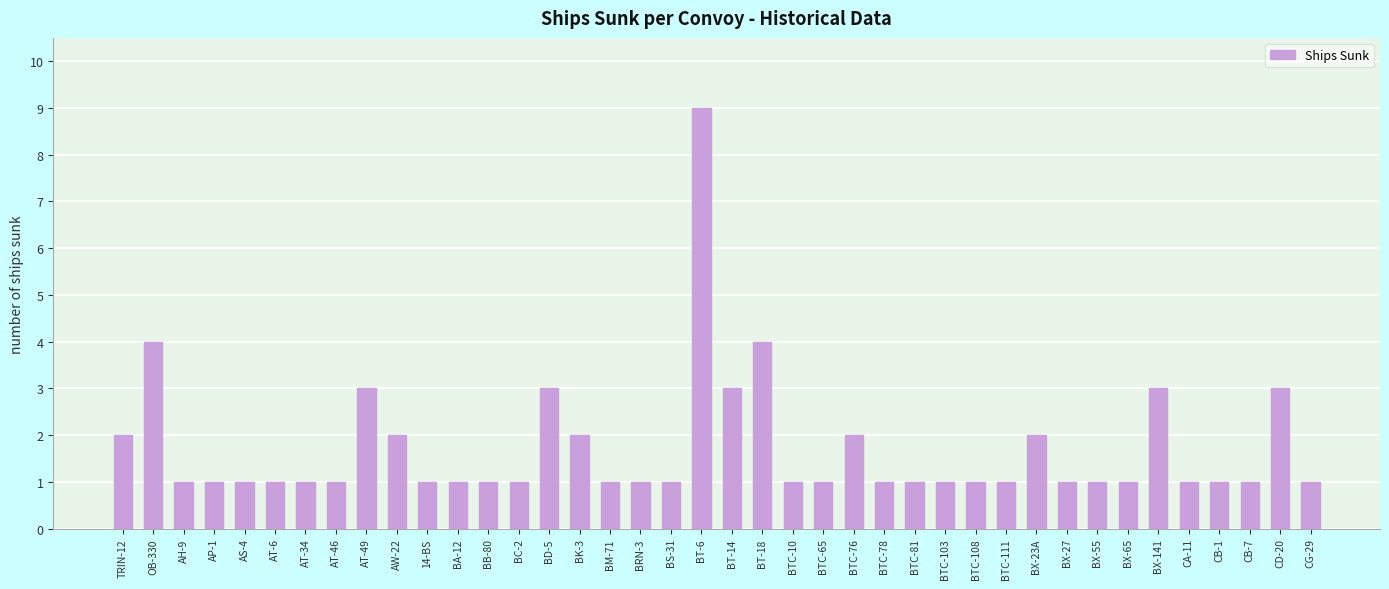

The value at CB-7 is 1. True or false?

True